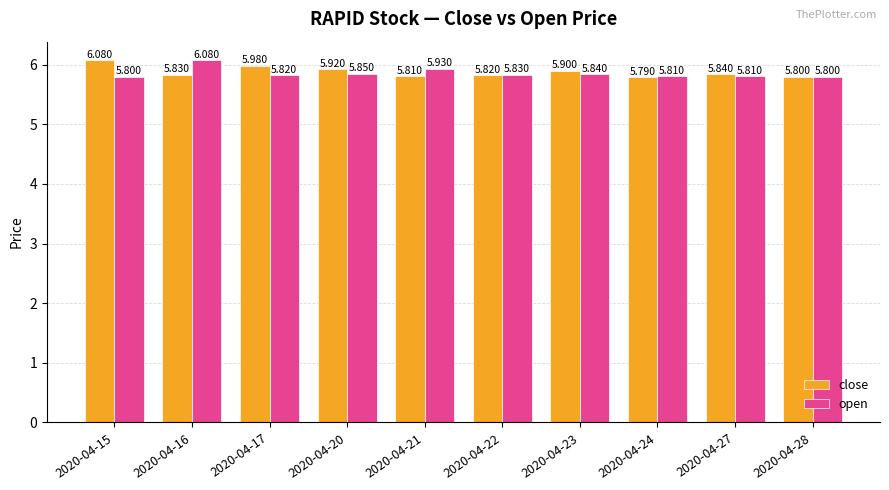

Rank the series at 2020-04-20 from lowest to highest value.

open, close